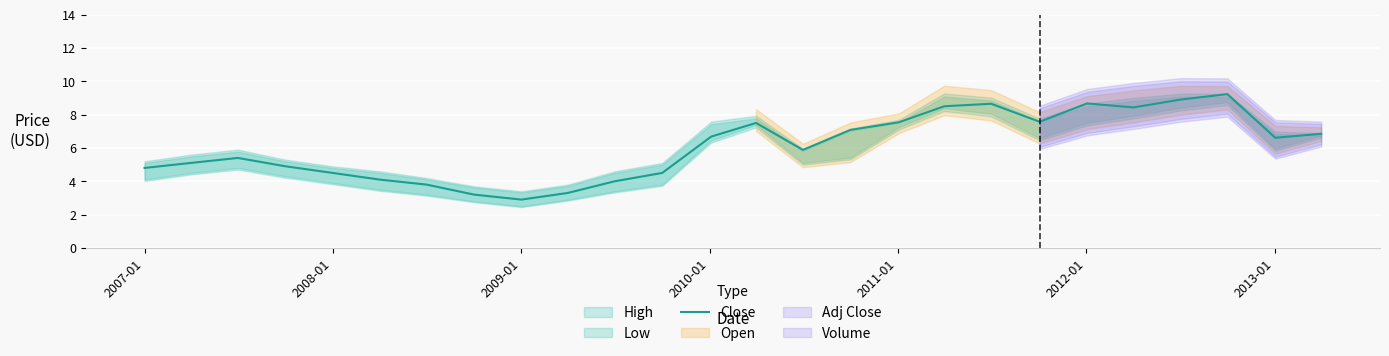

What is the maximum value shown in the chart?

9.2